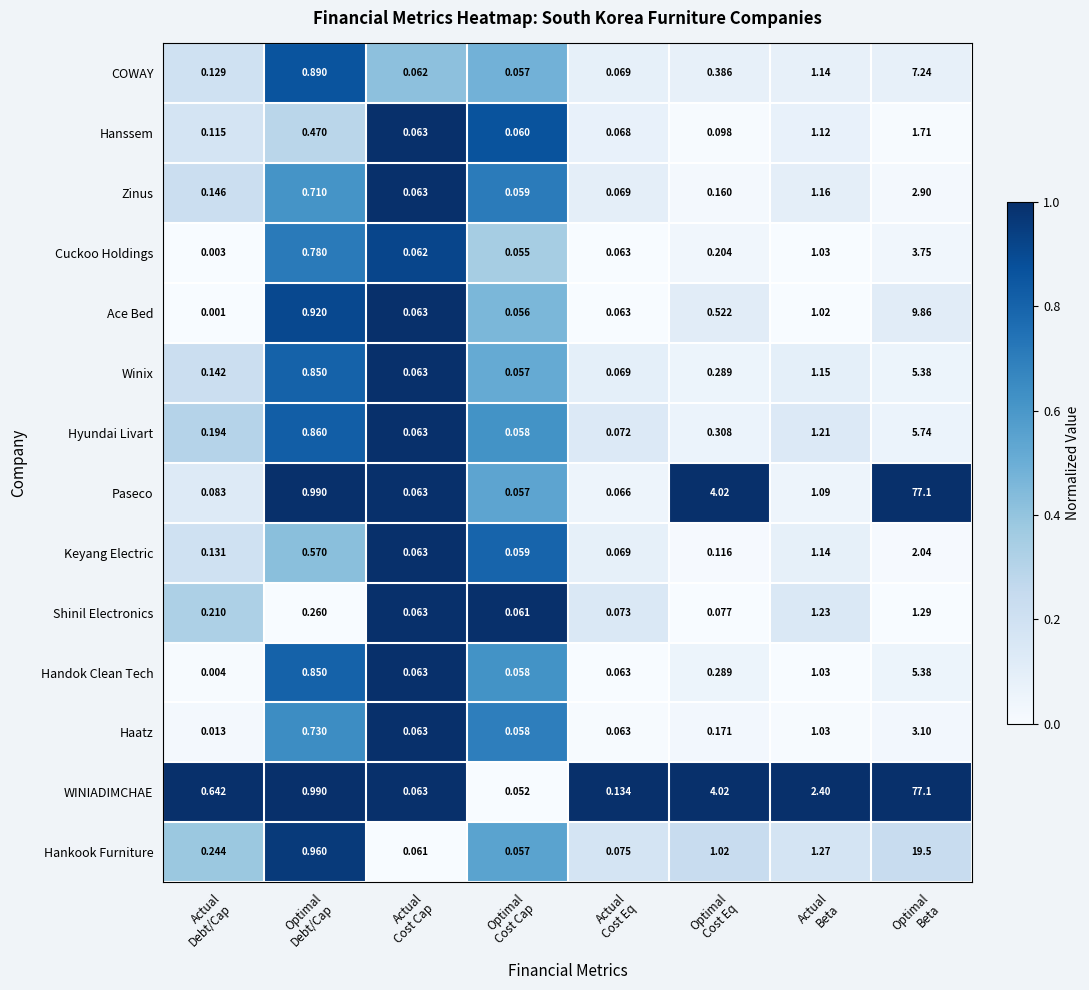

Which series has the largest total across all categories?

WINIADIMCHAE